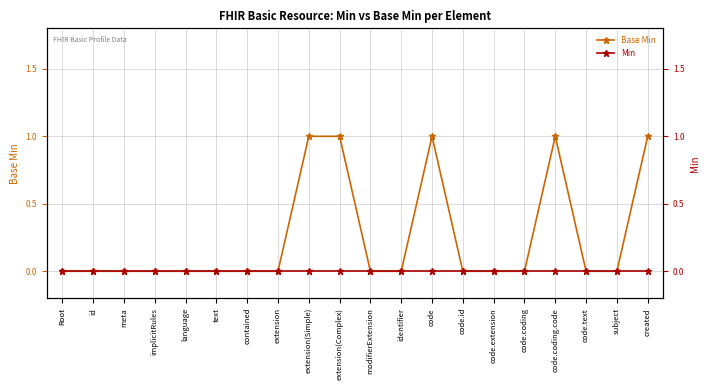

Reading left to right, what are all the values shown in this chart?

Base Min: Root=0	id=0	meta=0	implicitRules=0	language=0	text=0	contained=0	extension=0	extension(Simple)=1	extension(Complex)=1	modifierExtension=0	identifier=0	code=1	code.id=0	code.extension=0	code.coding=0	code.coding.code=1	code.text=0	subject=0	created=1
Min: Root=0	id=0	meta=0	implicitRules=0	language=0	text=0	contained=0	extension=0	extension(Simple)=0	extension(Complex)=0	modifierExtension=0	identifier=0	code=0	code.id=0	code.extension=0	code.coding=0	code.coding.code=0	code.text=0	subject=0	created=0